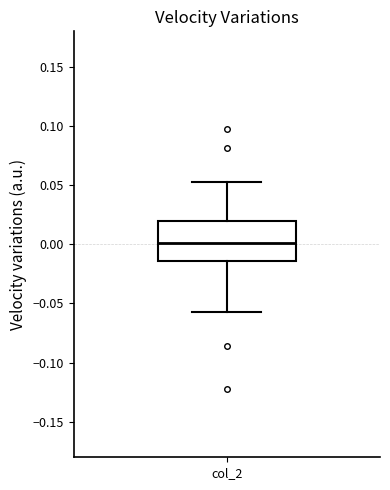

Where does the median line of the box for col_2 sit on the y-axis? The values are not printed on the chart, so give them approximately, as read against the axis.

0.000